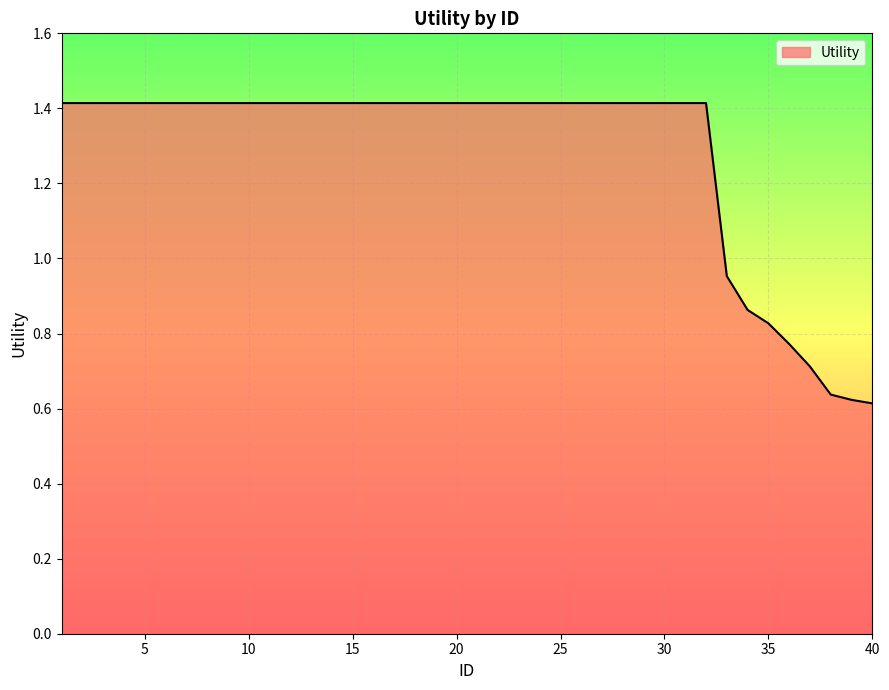

How many lines are shown in the chart?

1